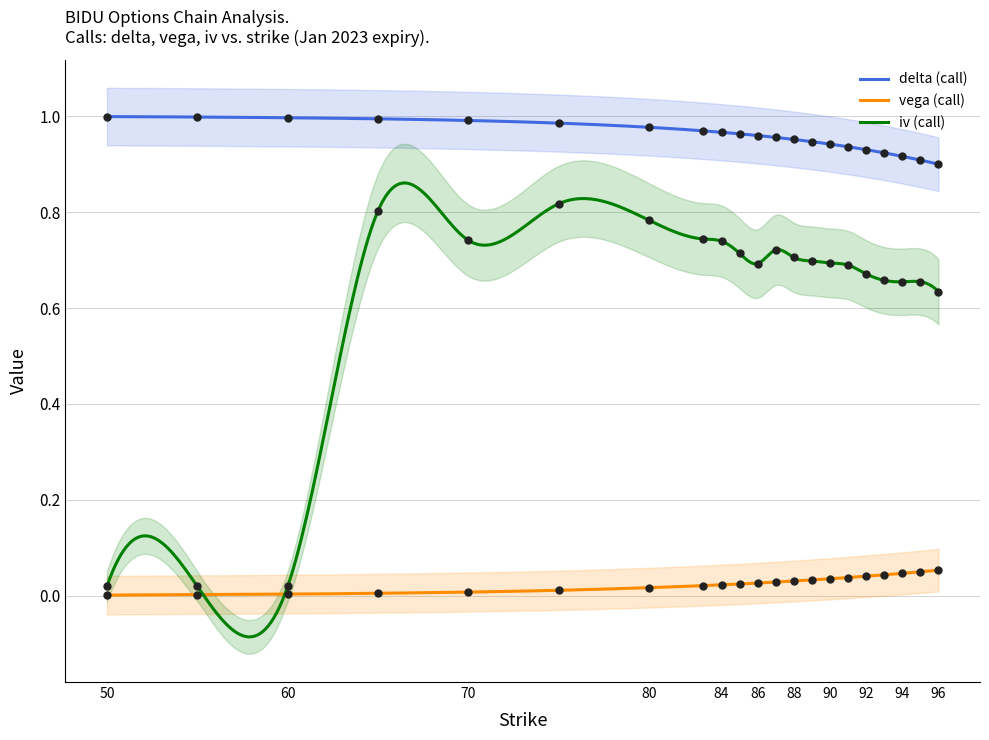

Which series has the largest Y range (max minus min)?

iv_call